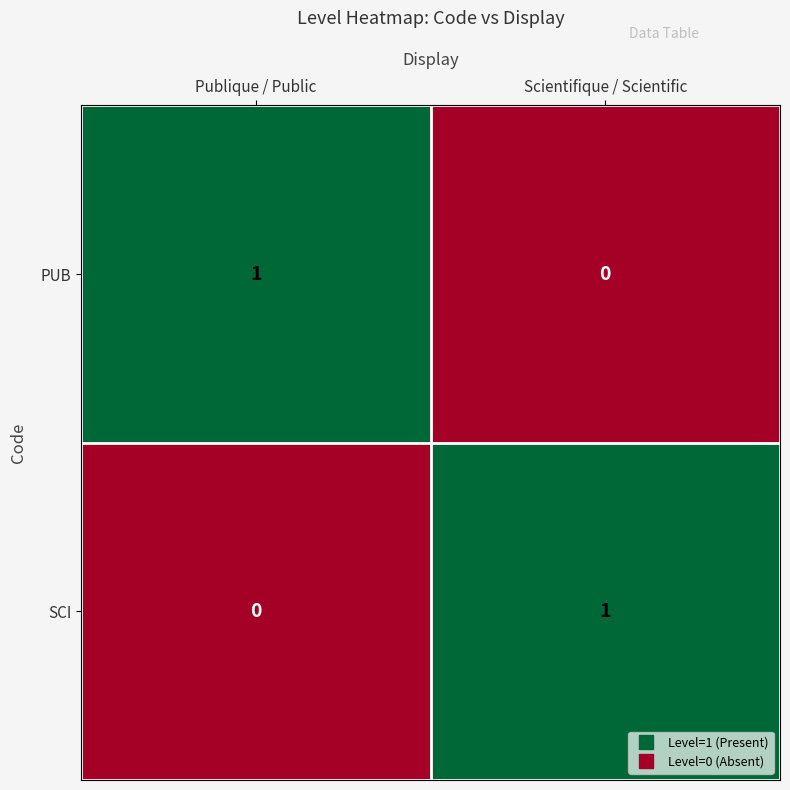

The SCI series shows 0 at Publique / Public. True or false?

True